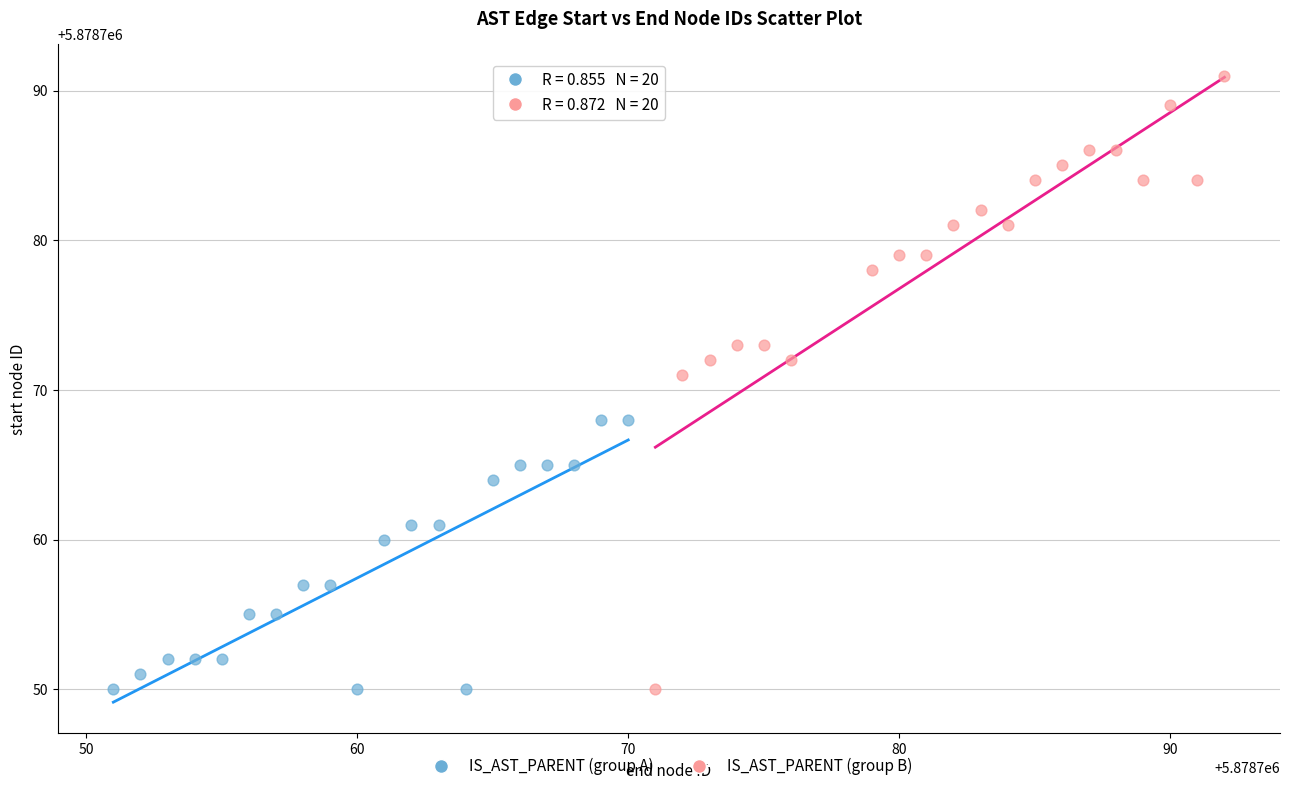

Which series reaches the maximum Y coordinate?

IS_AST_PARENT (group B)